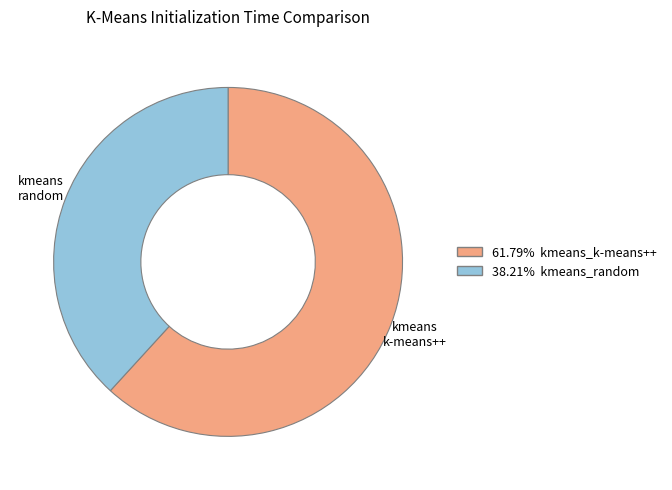

Is there any slice that represents more than half of the pie?

Yes